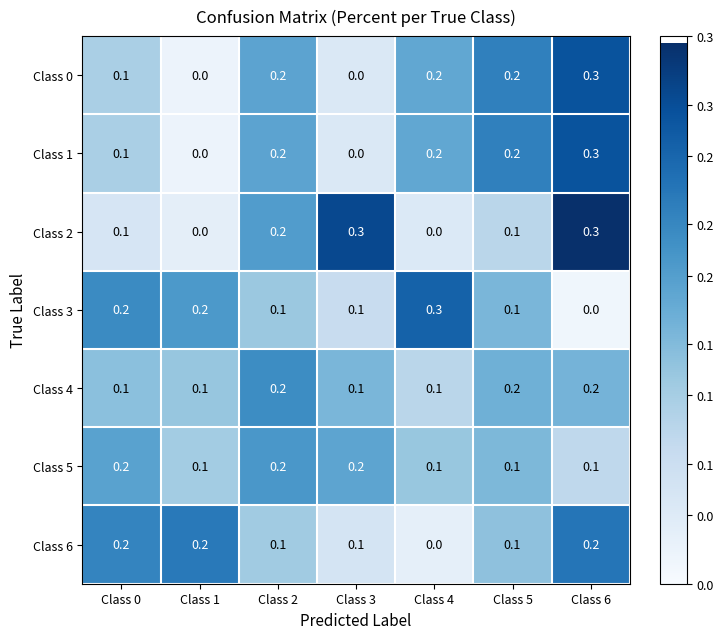

Count the Class 4 values in the range 0 to 1.

7